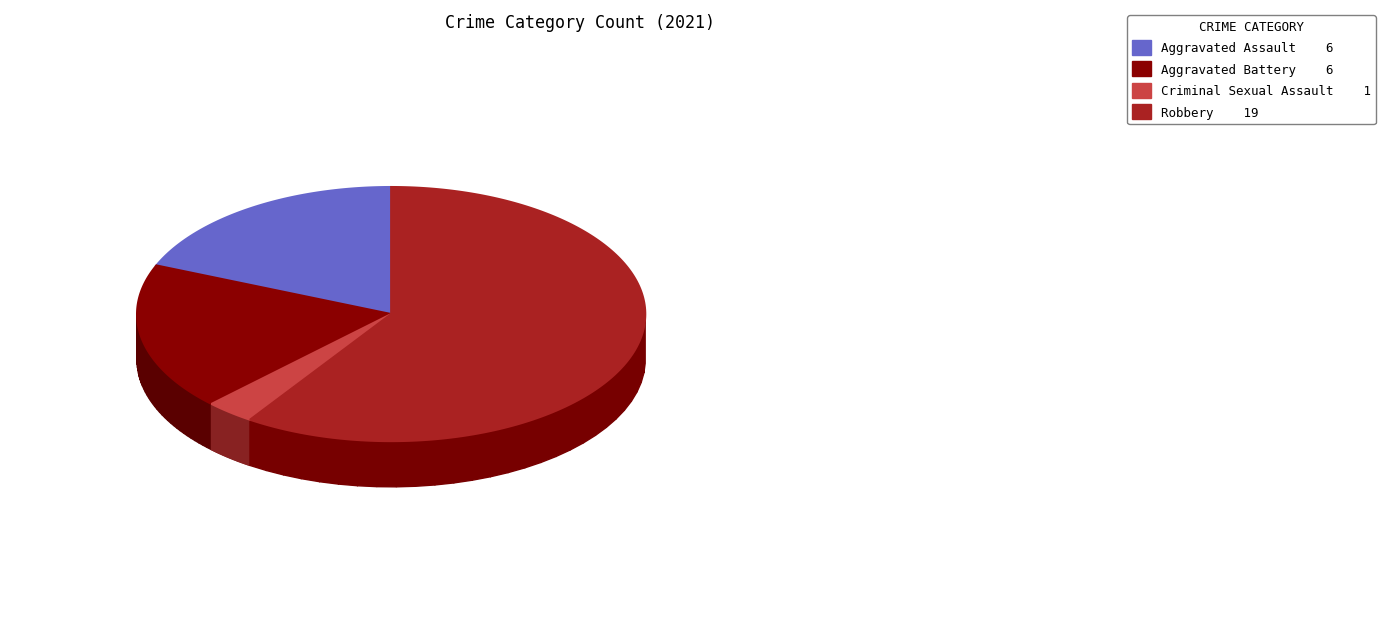

What is the total percentage of Aggravated Battery and Criminal Sexual Assault?

21.9%